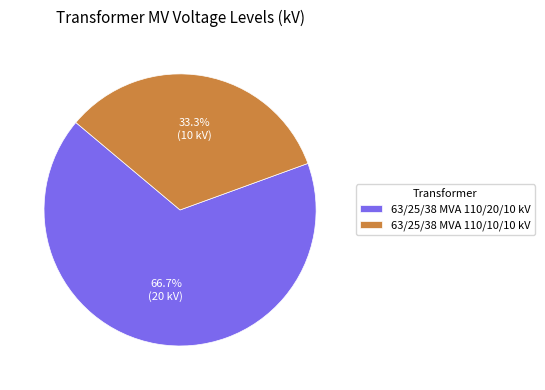

To the nearest percent, what is the combined percentage of 63/25/38 MVA 110/20/10 kV and 63/25/38 MVA 110/10/10 kV?

100%